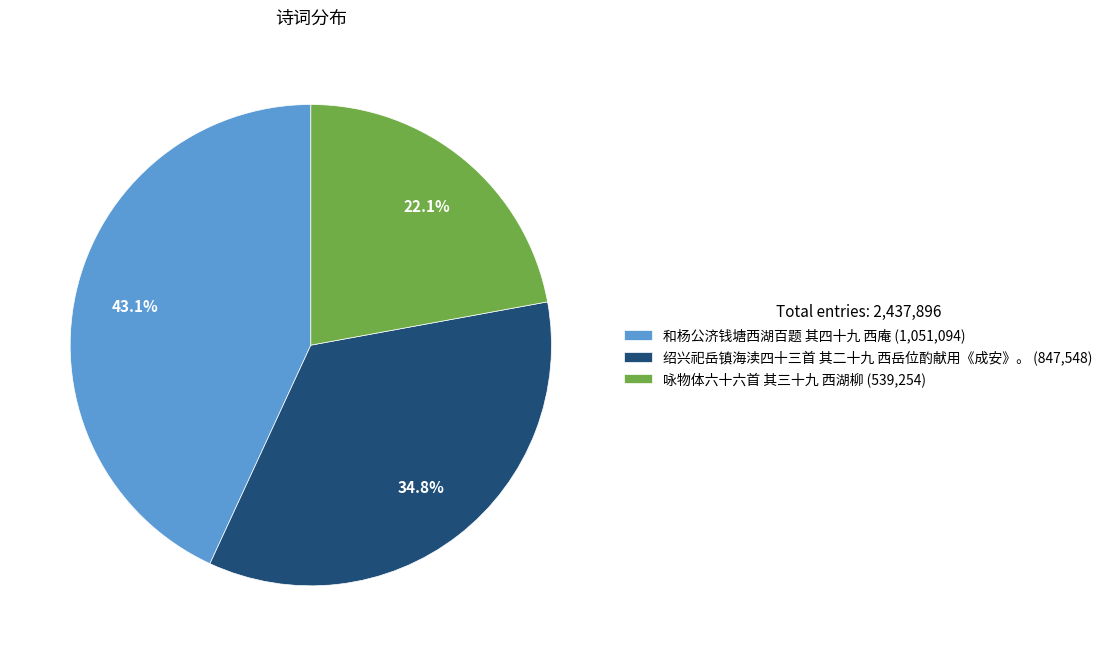

Does 和杨公济钱塘西湖百题 其四十九 西庵 account for over 50% of the chart?

No